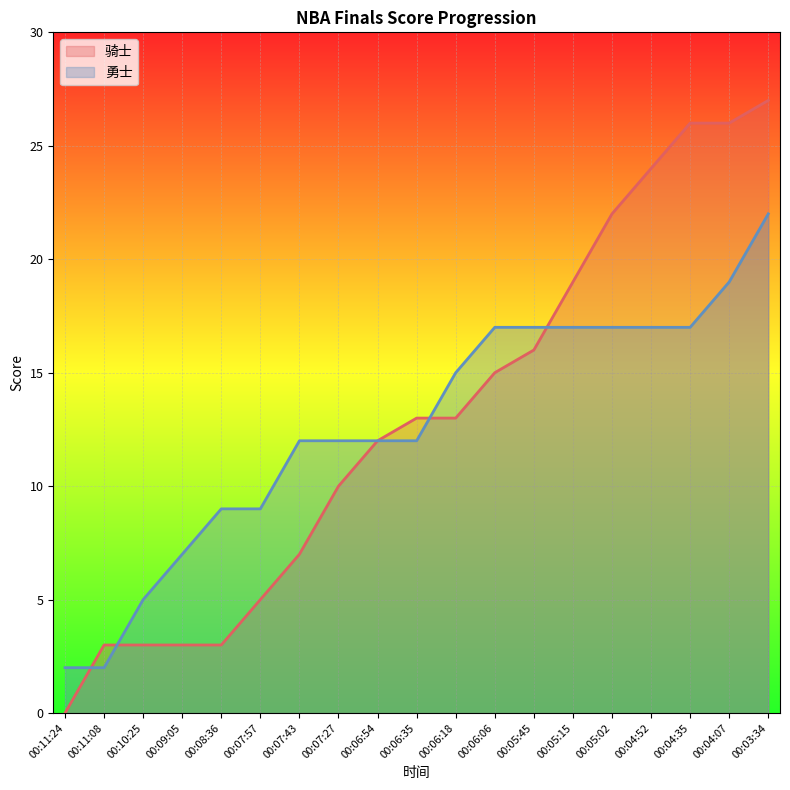

Reading left to right, extract all data points from this chart.

骑士: 00:11:24=0	00:11:08=3	00:10:25=3	00:09:05=3	00:08:36=3	00:07:57=5	00:07:43=7	00:07:27=10	00:06:54=12	00:06:35=13	00:06:18=13	00:06:06=15	00:05:45=16	00:05:15=19	00:05:02=22	00:04:52=24	00:04:35=26	00:04:07=26	00:03:34=27
勇士: 00:11:24=2	00:11:08=2	00:10:25=5	00:09:05=7	00:08:36=9	00:07:57=9	00:07:43=12	00:07:27=12	00:06:54=12	00:06:35=12	00:06:18=15	00:06:06=17	00:05:45=17	00:05:15=17	00:05:02=17	00:04:52=17	00:04:35=17	00:04:07=19	00:03:34=22